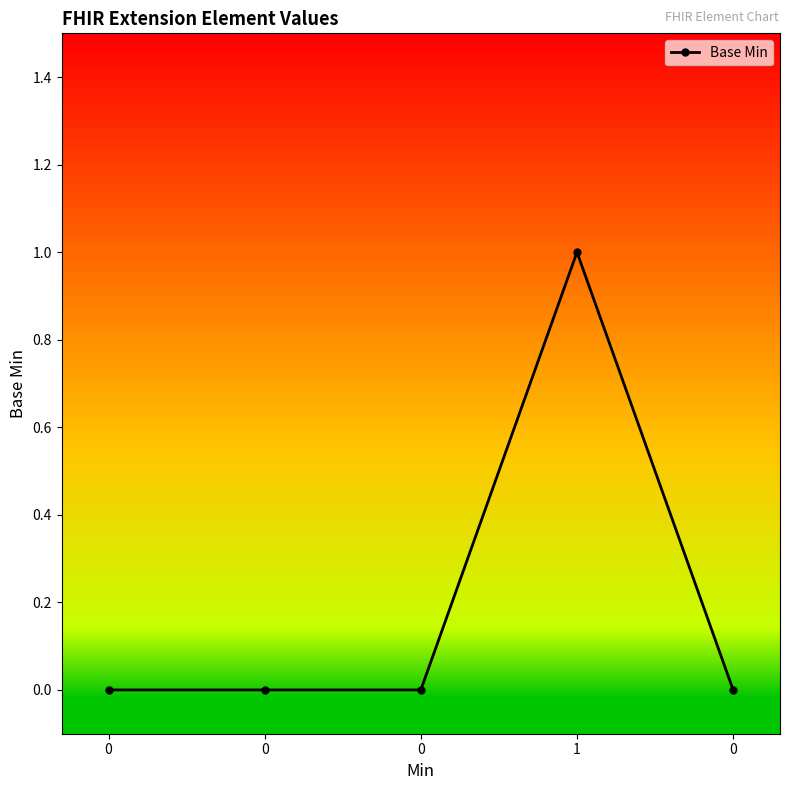

Count the number of categories in the chart.

5